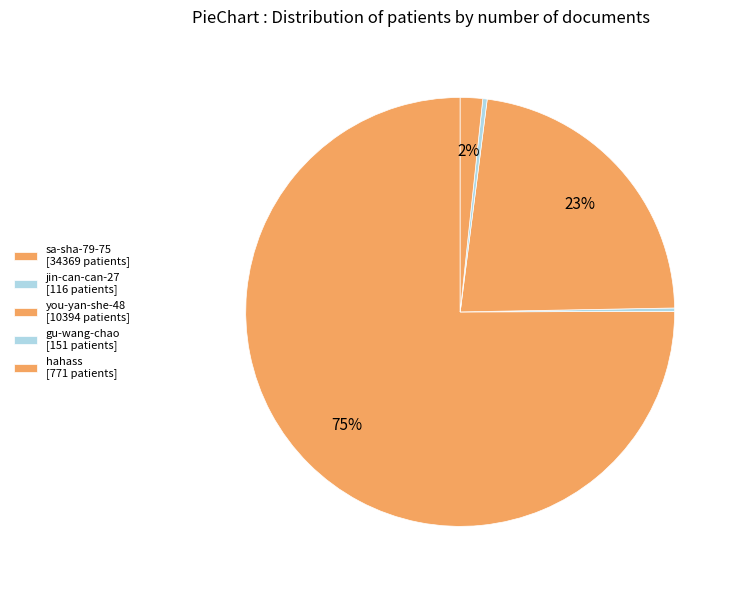

Which category has the smallest portion of the pie?

jin-can-can-27